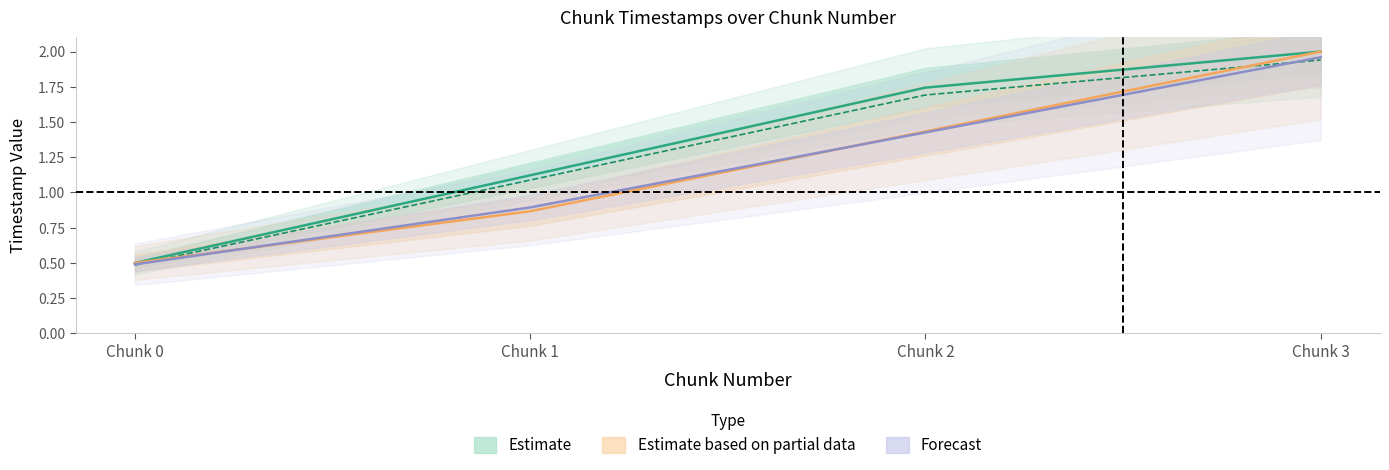

True or false: Forecast and Estimate intersect in this chart.

False